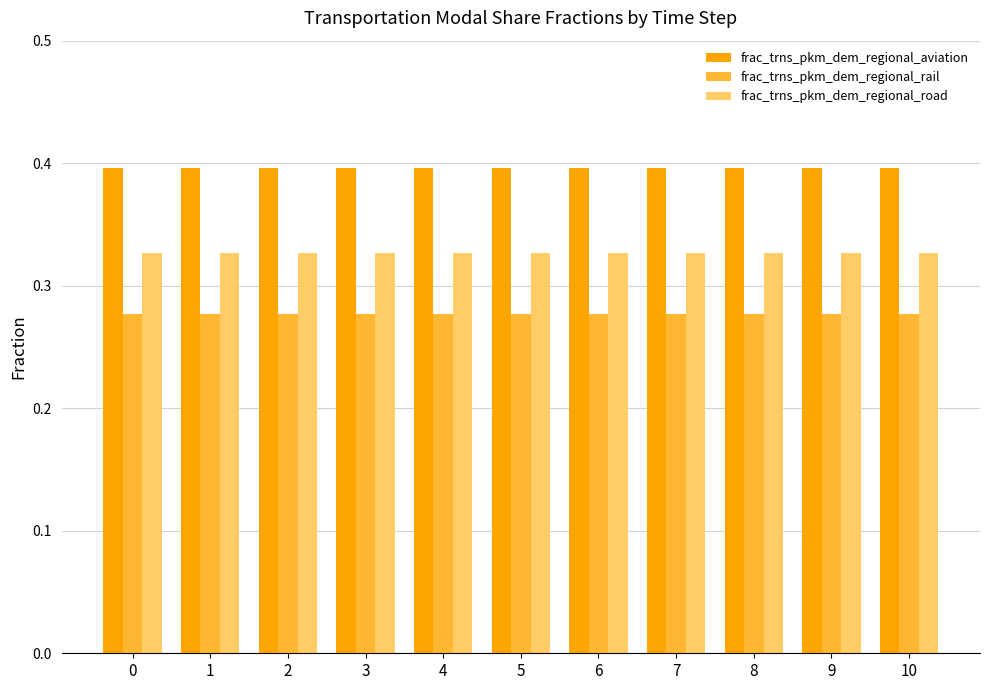

How many bars are there in each group?

3